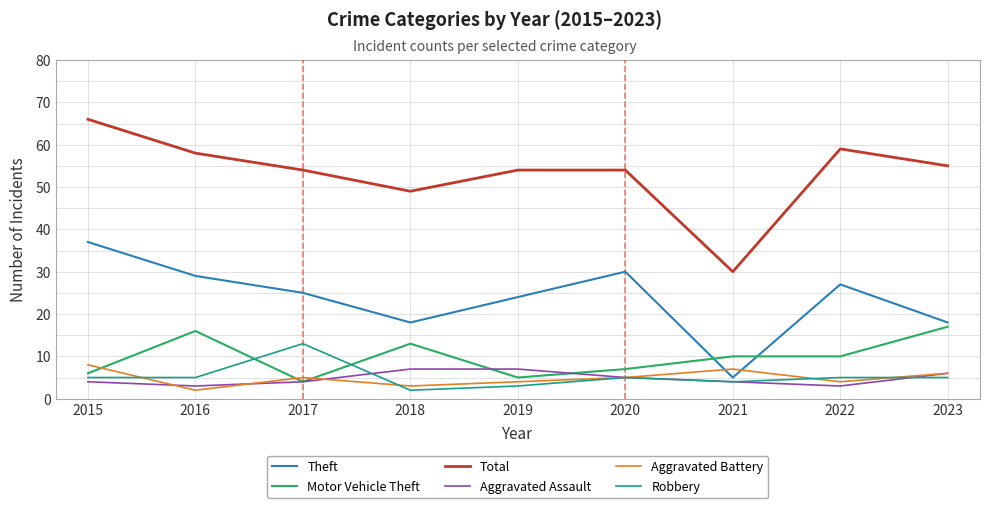

What is the difference between the maximum and minimum values in the Robbery series?

11